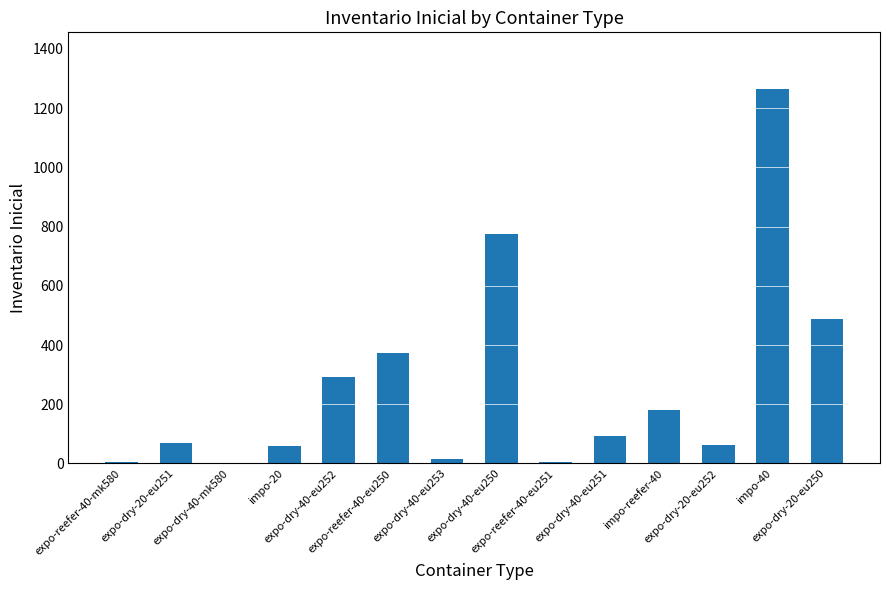

The chart shows a value of 369 at impo-40. True or false?

False